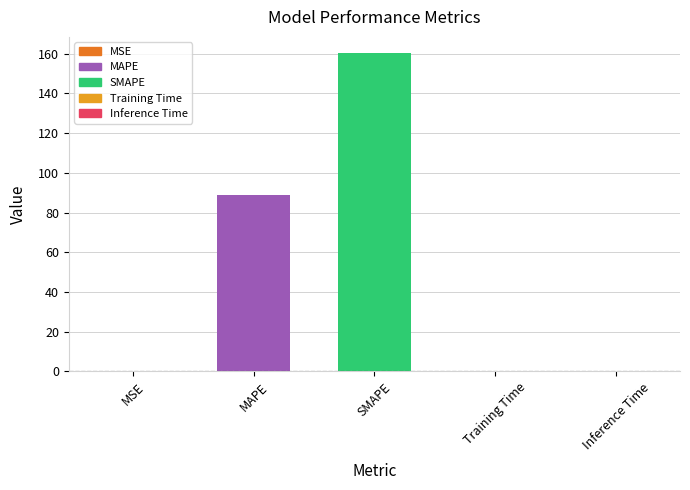

Where is the data nearest to the value 80?

MAPE